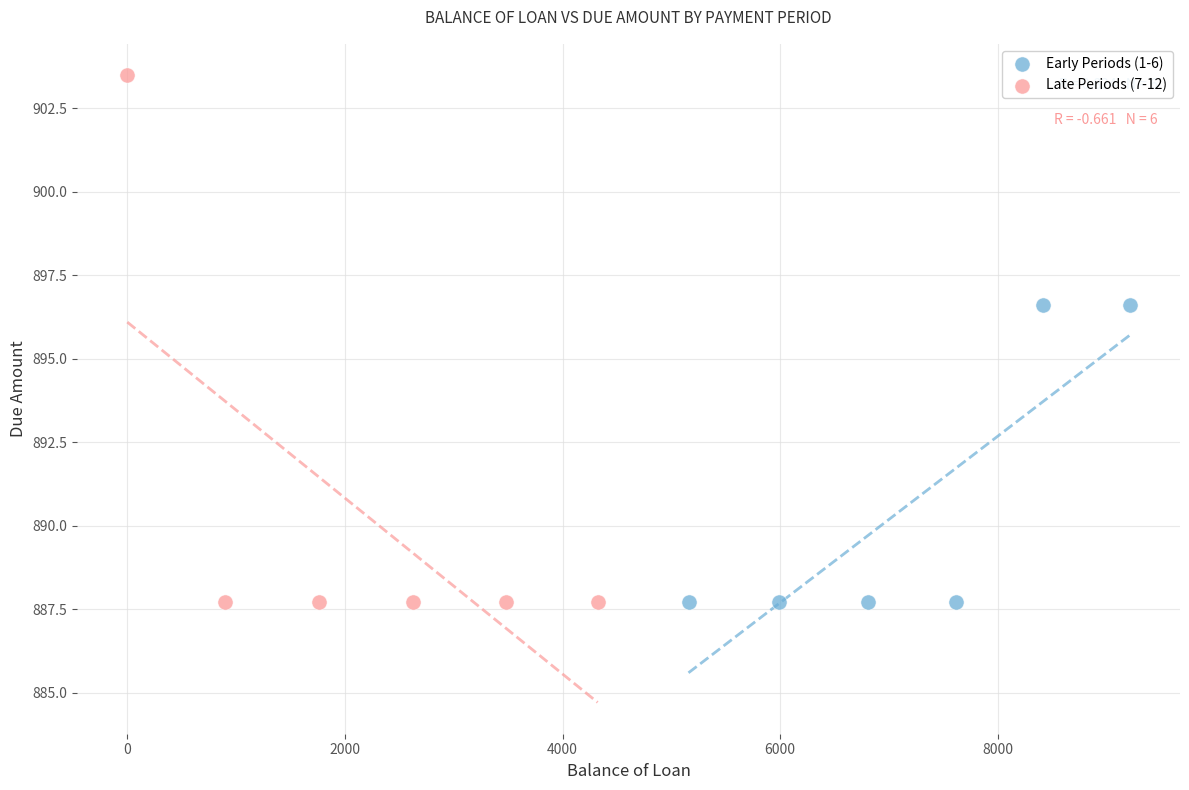

Which series contains the highest Y value?

Late Periods (7-12)